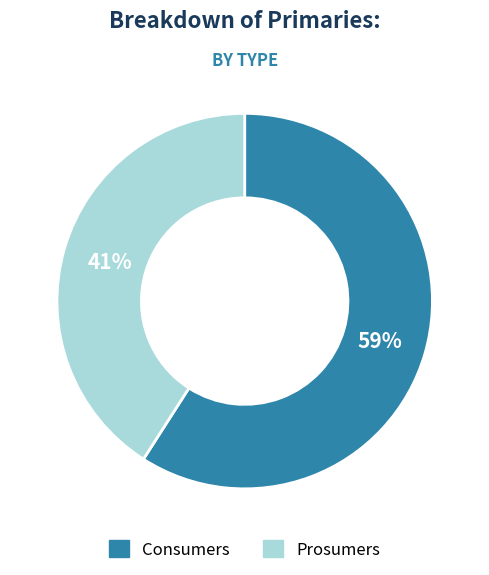

Combined, do Prosumers and Consumers account for over 50%?

Yes